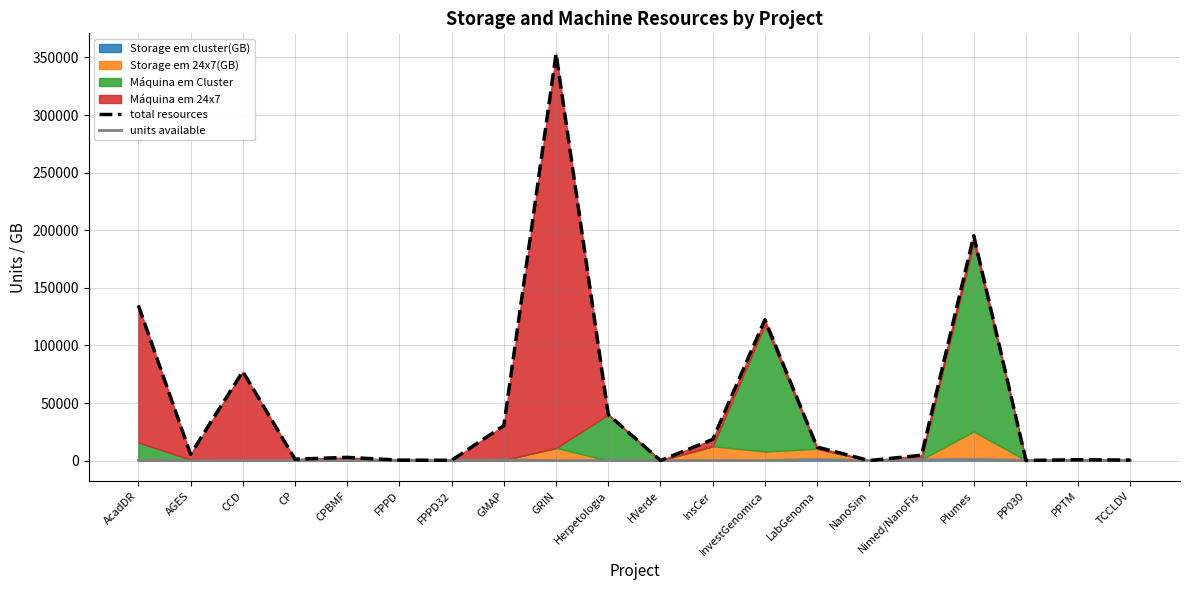

What is the difference between the maximum and minimum values in the units available series?

1116